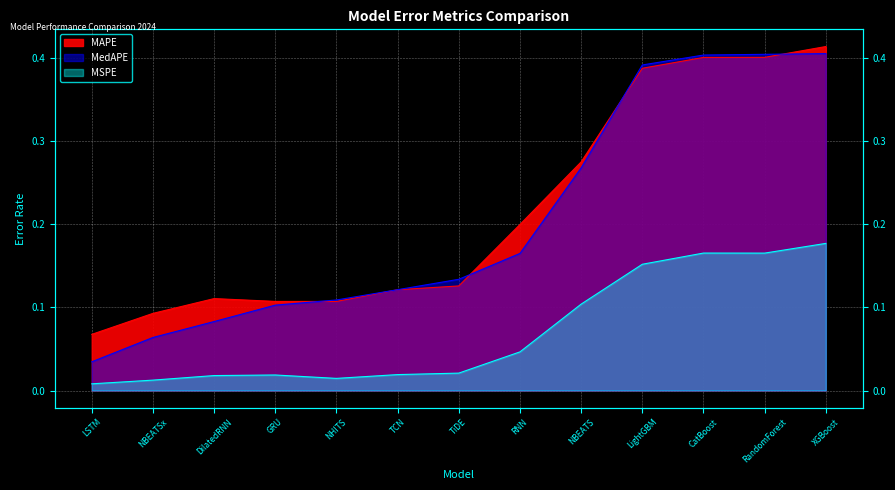

What position from the left is NBEATS?

9